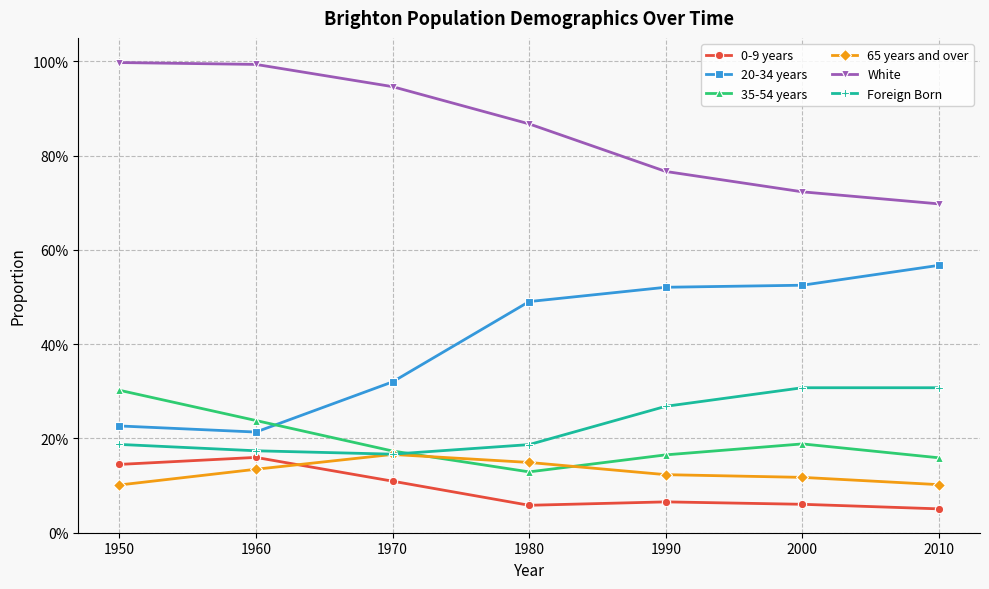

What is the value of the 20-34 years point at the 6th from the left?

0.5